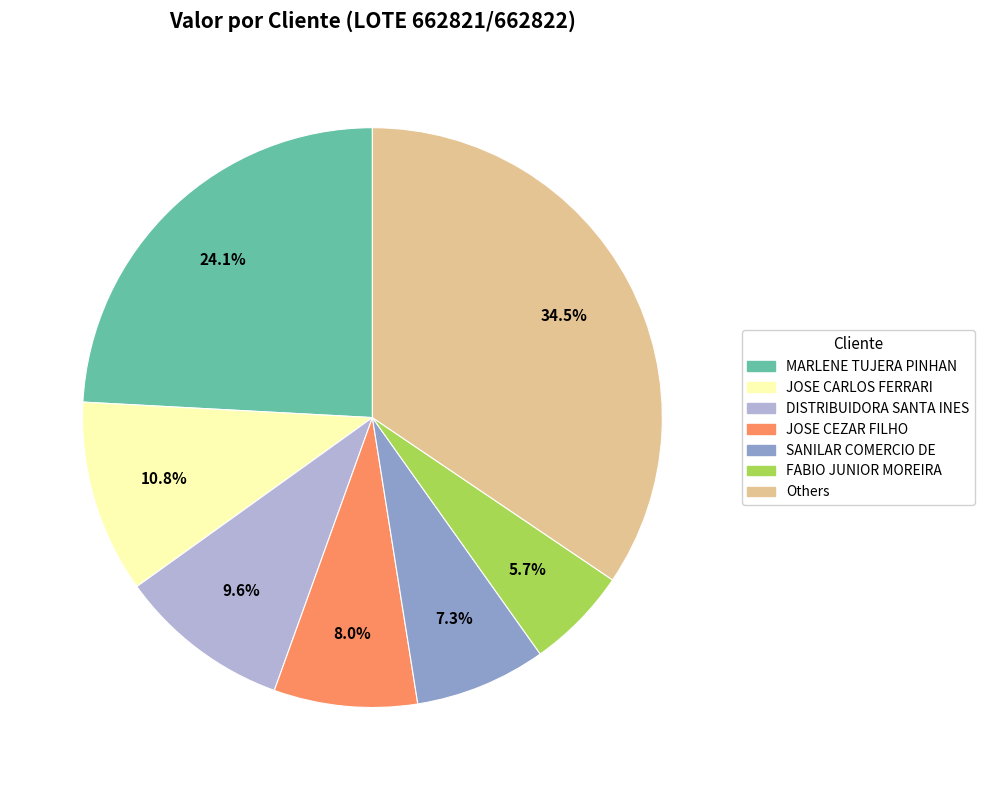

What percentage is NOT represented by Others?

65.5%